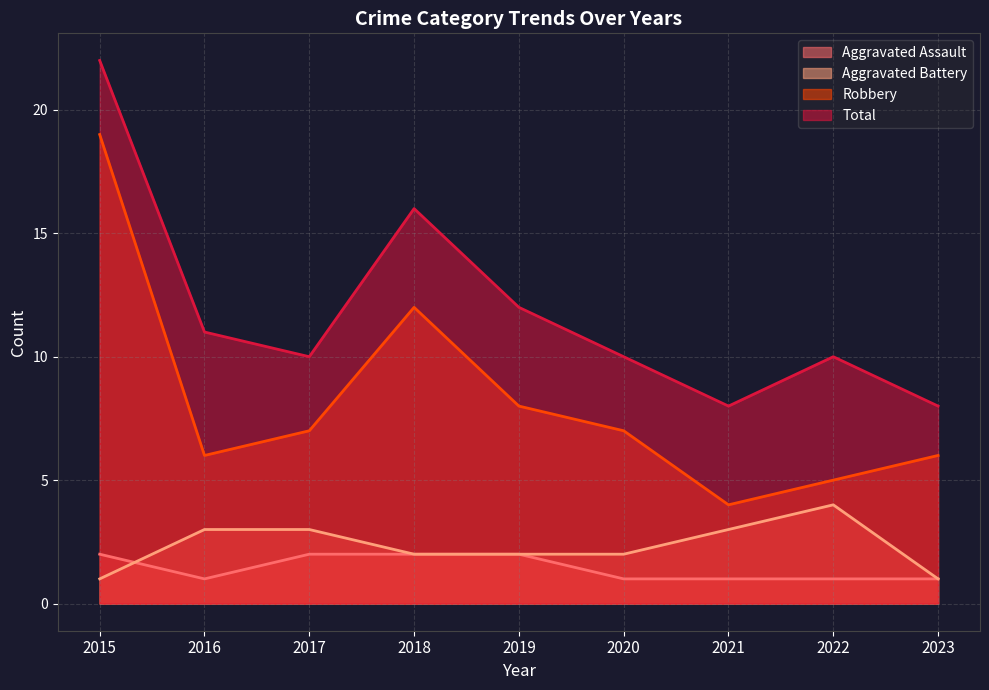

What is the maximum value for Aggravated Battery?

4